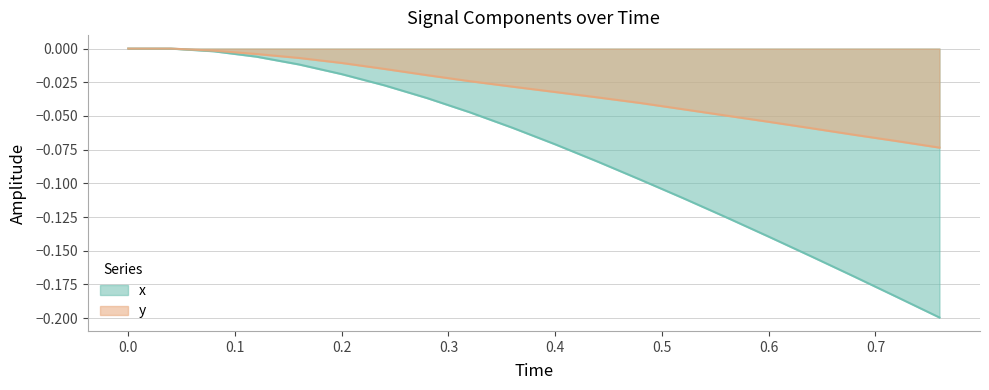

True or false: x and y intersect in this chart.

False